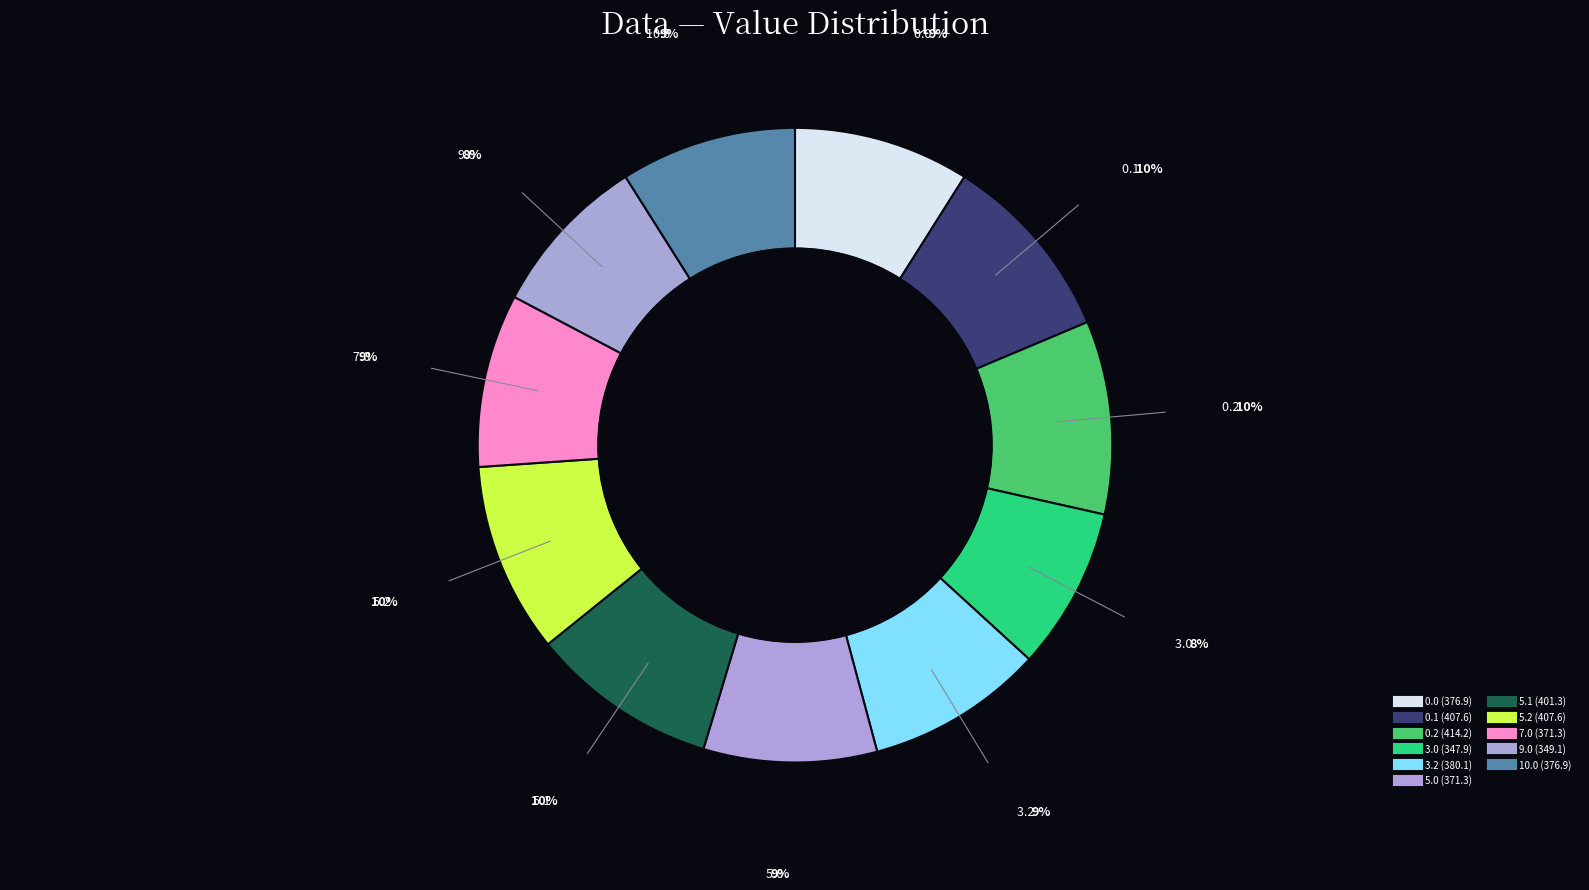

Rank the categories by value from highest to lowest.

0.2, 5.2, 0.1, 5.1, 3.2, 0.0, 10.0, 5.0, 7.0, 9.0, 3.0